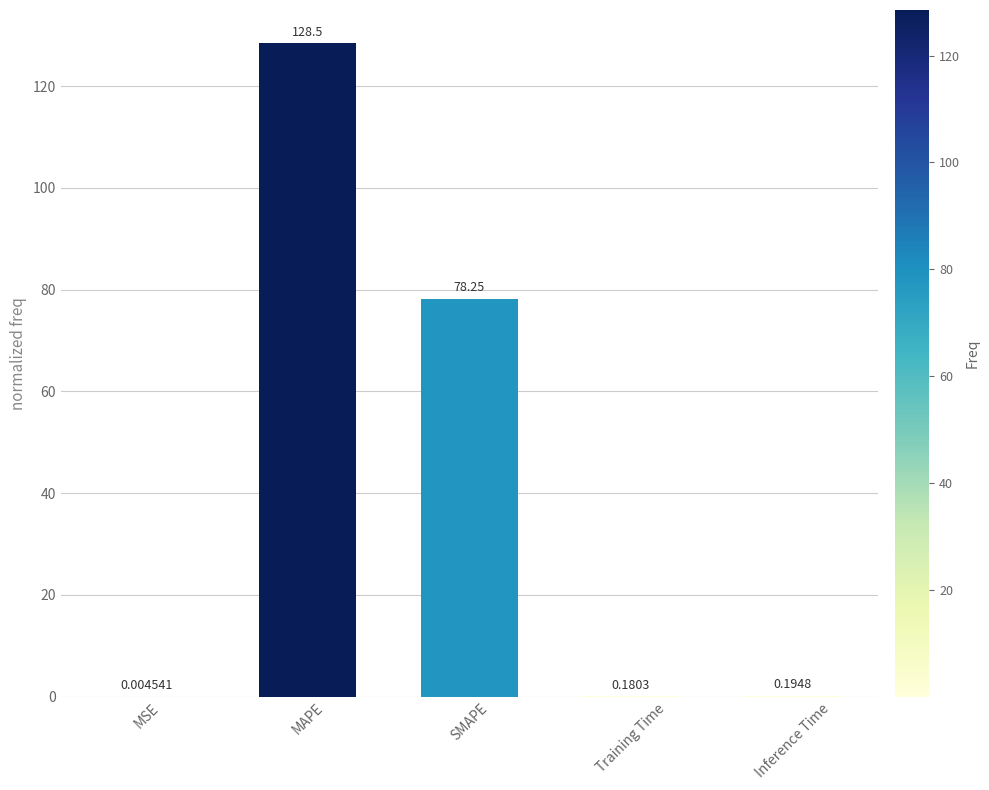

Is it true that the value at SMAPE is 78.2?

True